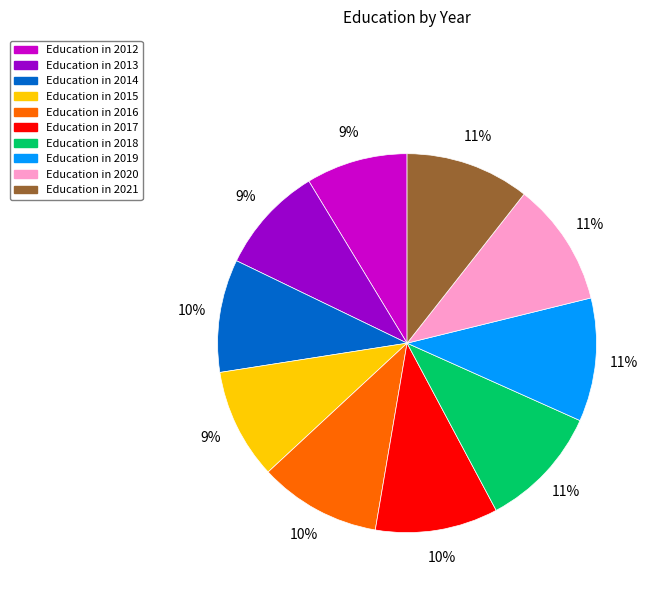

Count the number of slices in the pie.

10